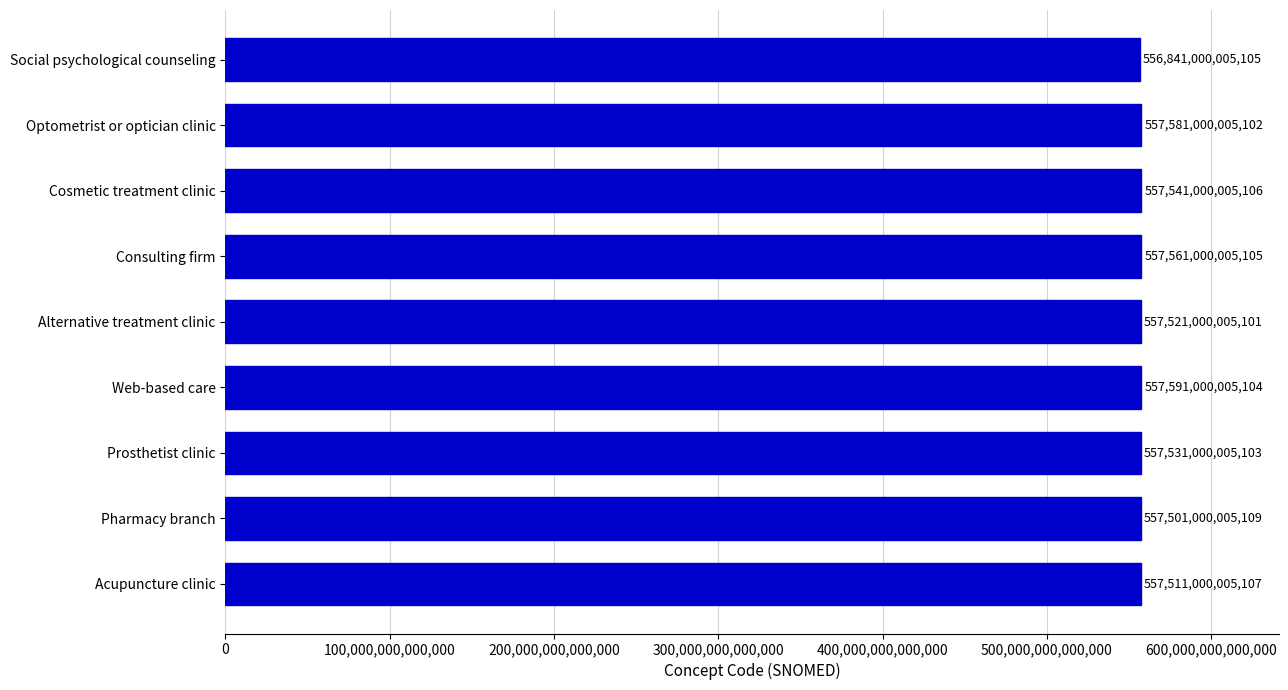

Count the number of categories in the chart.

9